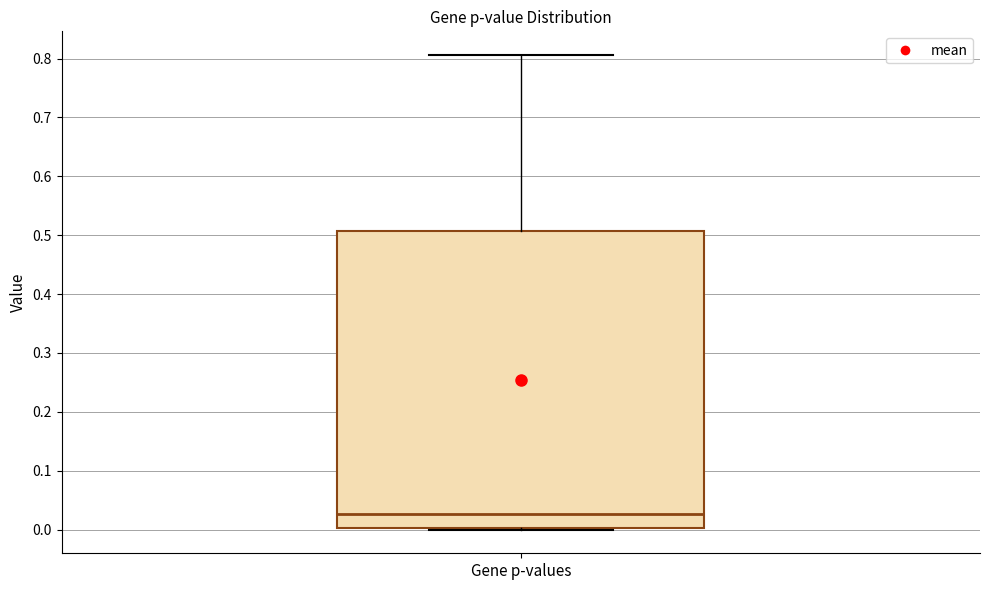

Transcribe this box plot: give where the median line is, the range the box spans, and where the two whiskers end, as read against the y-axis. The values are not printed on the chart, so give them approximately, as read against the axis.

median 0.03, box 0.00 to 0.51, whiskers 0.00 (just below the box's lower edge) to 0.81